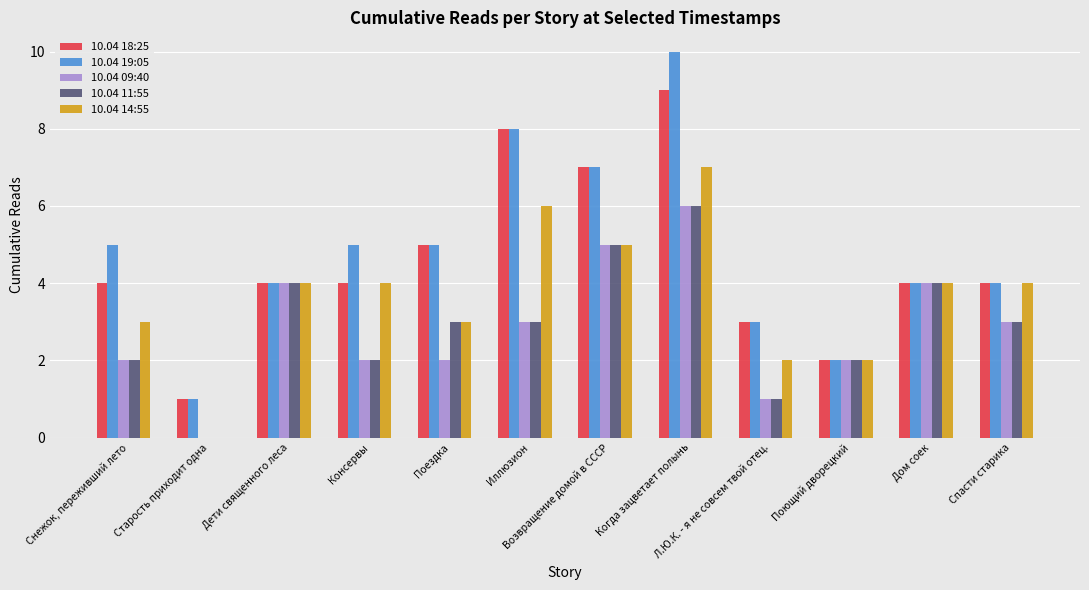

What is the average value of the 10.04 14:55 series?

4